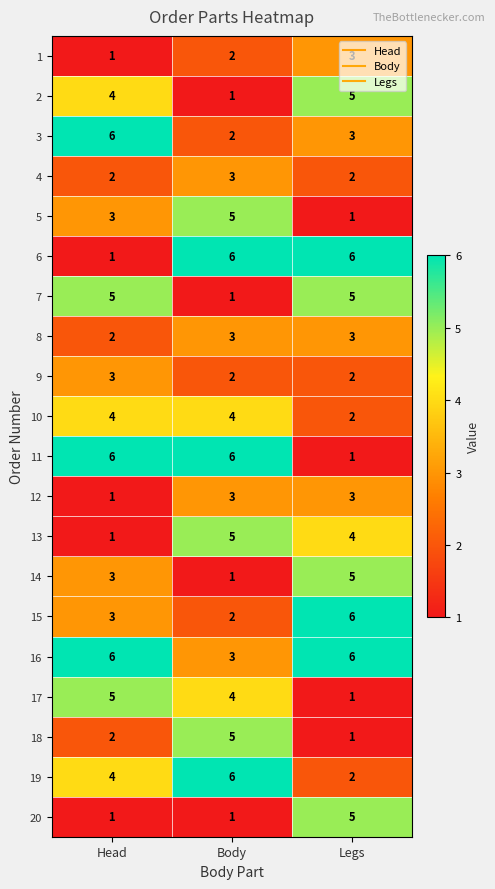

How many distinct data groups are displayed?

20